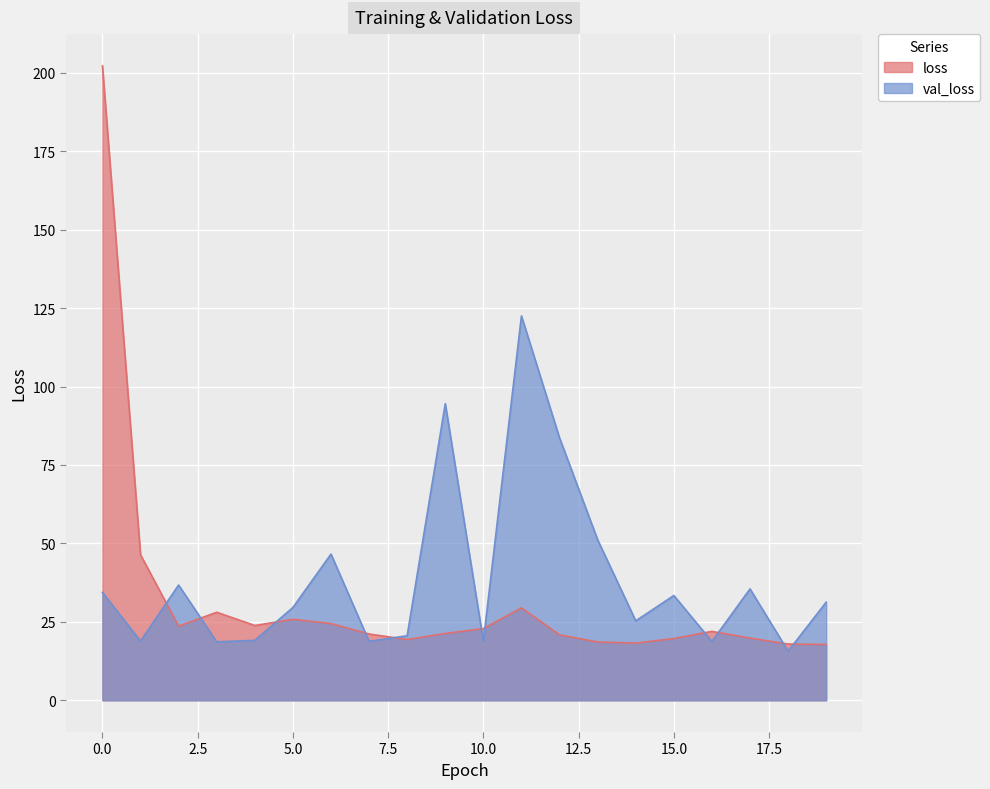

List the series in order of their peak value, highest first.

loss, val_loss